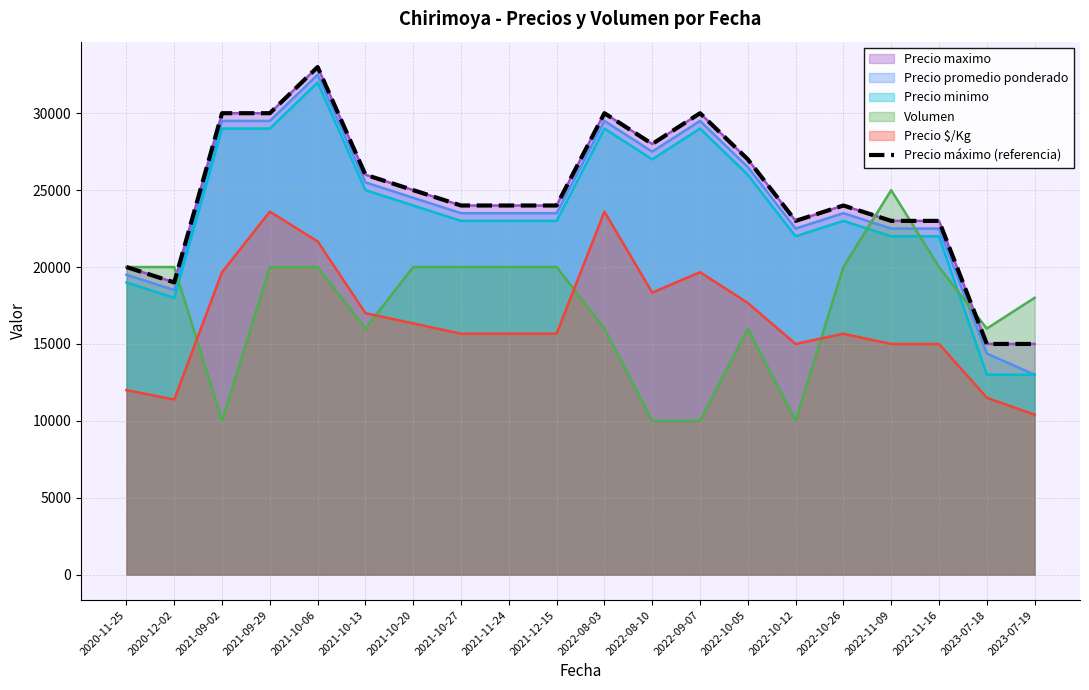

What is the difference between the second highest and second lowest values?

15000